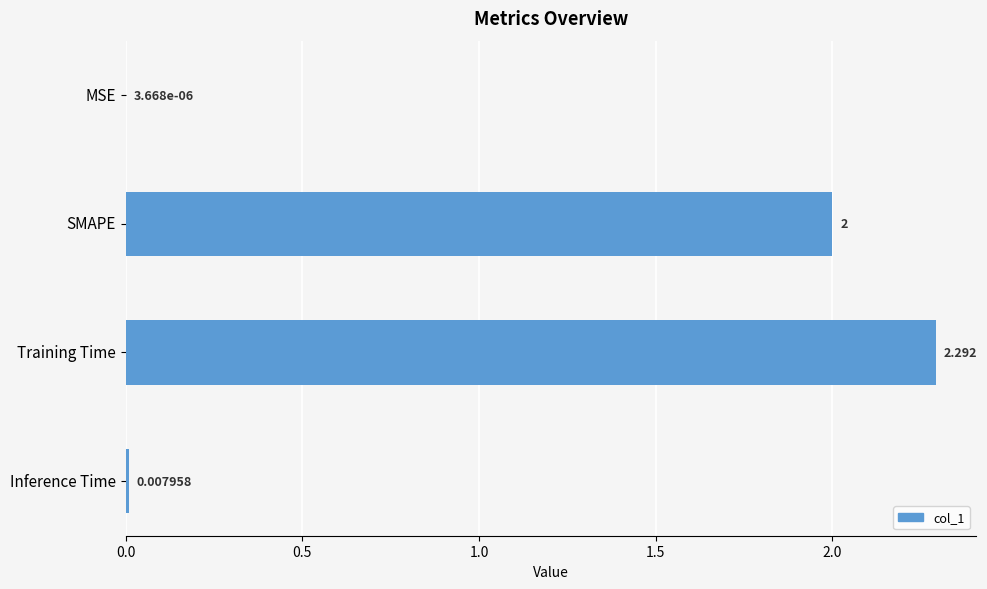

At which label is the value closest to 1?

Inference Time